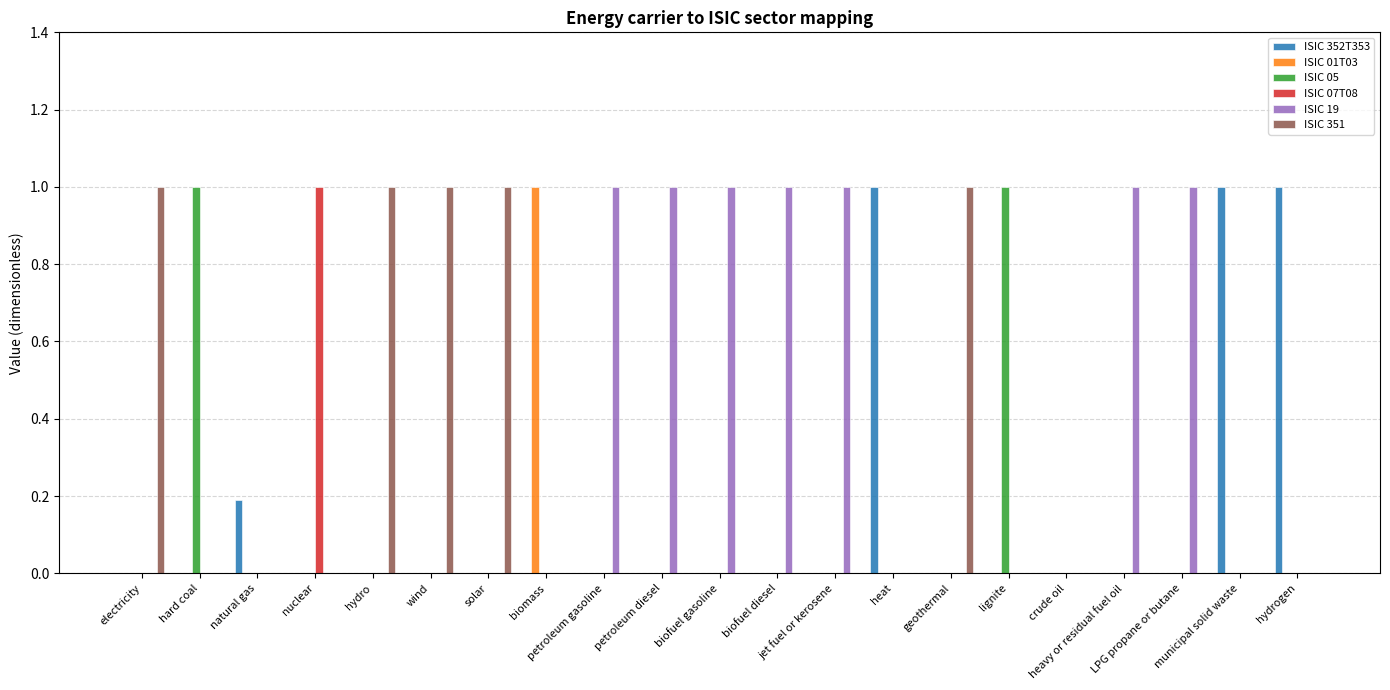

Reading right to left, transcribe all the data shown in this chart.

ISIC 352T353: hydrogen=1.0	municipal solid waste=1.0	LPG propane or butane=0.0	heavy or residual fuel oil=0.0	crude oil=0.0	lignite=0.0	geothermal=0.0	heat=1.0	jet fuel or kerosene=0.0	biofuel diesel=0.0	biofuel gasoline=0.0	petroleum diesel=0.0	petroleum gasoline=0.0	biomass=0.0	solar=0.0	wind=0.0	hydro=0.0	nuclear=0.0	natural gas=0.2	hard coal=0.0	electricity=0.0
ISIC 01T03: hydrogen=0.0	municipal solid waste=0.0	LPG propane or butane=0.0	heavy or residual fuel oil=0.0	crude oil=0.0	lignite=0.0	geothermal=0.0	heat=0.0	jet fuel or kerosene=0.0	biofuel diesel=0.0	biofuel gasoline=0.0	petroleum diesel=0.0	petroleum gasoline=0.0	biomass=1.0	solar=0.0	wind=0.0	hydro=0.0	nuclear=0.0	natural gas=0.0	hard coal=0.0	electricity=0.0
ISIC 05: hydrogen=0.0	municipal solid waste=0.0	LPG propane or butane=0.0	heavy or residual fuel oil=0.0	crude oil=0.0	lignite=1.0	geothermal=0.0	heat=0.0	jet fuel or kerosene=0.0	biofuel diesel=0.0	biofuel gasoline=0.0	petroleum diesel=0.0	petroleum gasoline=0.0	biomass=0.0	solar=0.0	wind=0.0	hydro=0.0	nuclear=0.0	natural gas=0.0	hard coal=1.0	electricity=0.0
ISIC 07T08: hydrogen=0.0	municipal solid waste=0.0	LPG propane or butane=0.0	heavy or residual fuel oil=0.0	crude oil=0.0	lignite=0.0	geothermal=0.0	heat=0.0	jet fuel or kerosene=0.0	biofuel diesel=0.0	biofuel gasoline=0.0	petroleum diesel=0.0	petroleum gasoline=0.0	biomass=0.0	solar=0.0	wind=0.0	hydro=0.0	nuclear=1.0	natural gas=0.0	hard coal=0.0	electricity=0.0
ISIC 19: hydrogen=0.0	municipal solid waste=0.0	LPG propane or butane=1.0	heavy or residual fuel oil=1.0	crude oil=0.0	lignite=0.0	geothermal=0.0	heat=0.0	jet fuel or kerosene=1.0	biofuel diesel=1.0	biofuel gasoline=1.0	petroleum diesel=1.0	petroleum gasoline=1.0	biomass=0.0	solar=0.0	wind=0.0	hydro=0.0	nuclear=0.0	natural gas=0.0	hard coal=0.0	electricity=0.0
ISIC 351: hydrogen=0.0	municipal solid waste=0.0	LPG propane or butane=0.0	heavy or residual fuel oil=0.0	crude oil=0.0	lignite=0.0	geothermal=1.0	heat=0.0	jet fuel or kerosene=0.0	biofuel diesel=0.0	biofuel gasoline=0.0	petroleum diesel=0.0	petroleum gasoline=0.0	biomass=0.0	solar=1.0	wind=1.0	hydro=1.0	nuclear=0.0	natural gas=0.0	hard coal=0.0	electricity=1.0